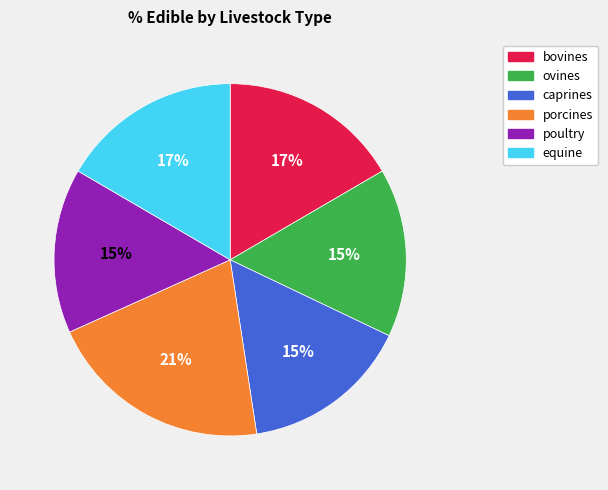

What percentage is the ovines slice, to the nearest percent?

15%